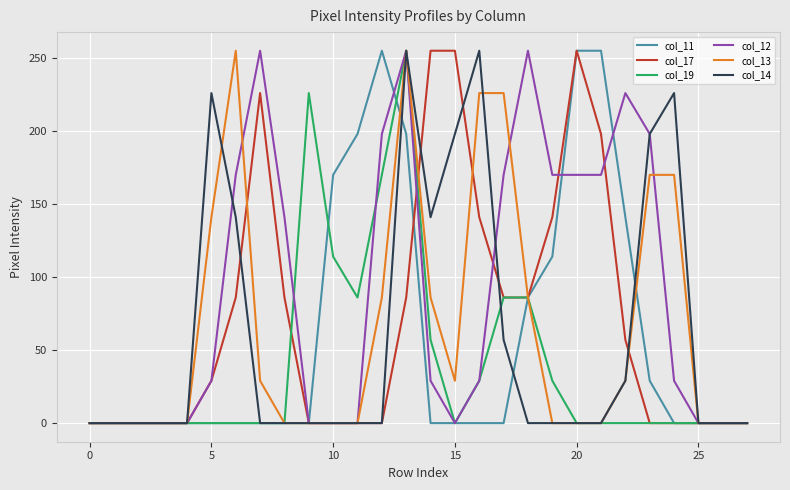

What is the maximum value shown in the chart?

255